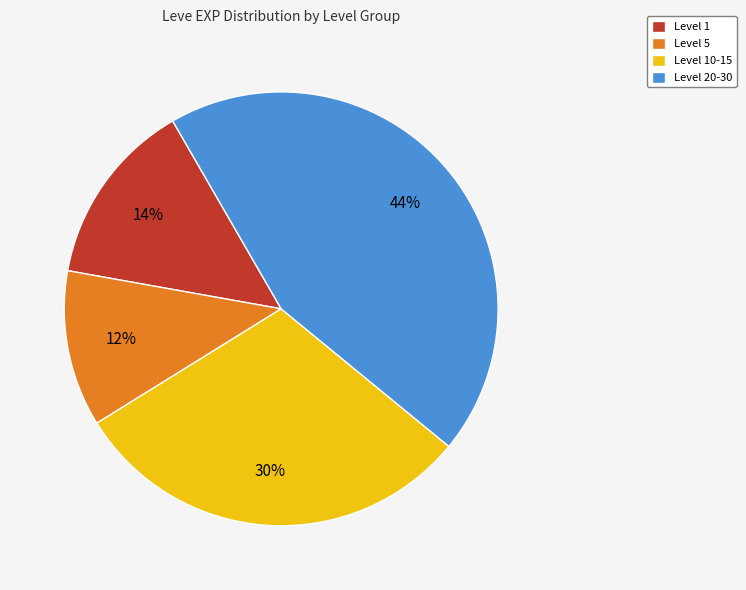

What percentage is the Level 10-15 slice, to the nearest percent?

30%